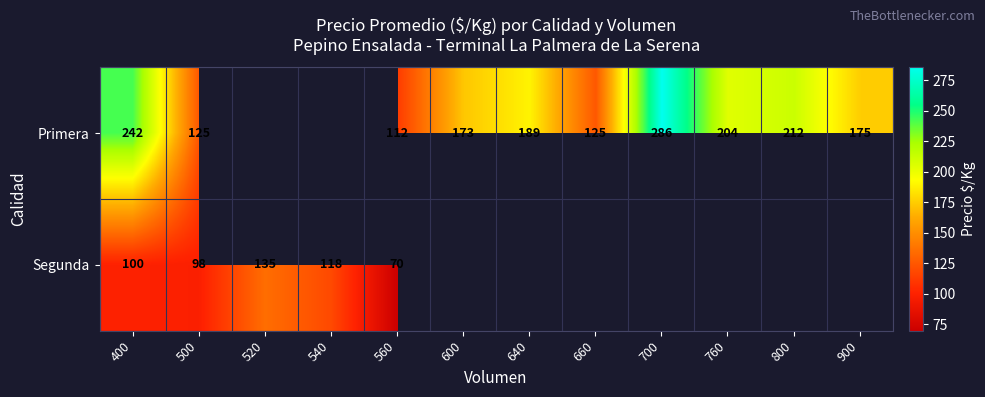

Is it true that Segunda equals 31 at 520?

False